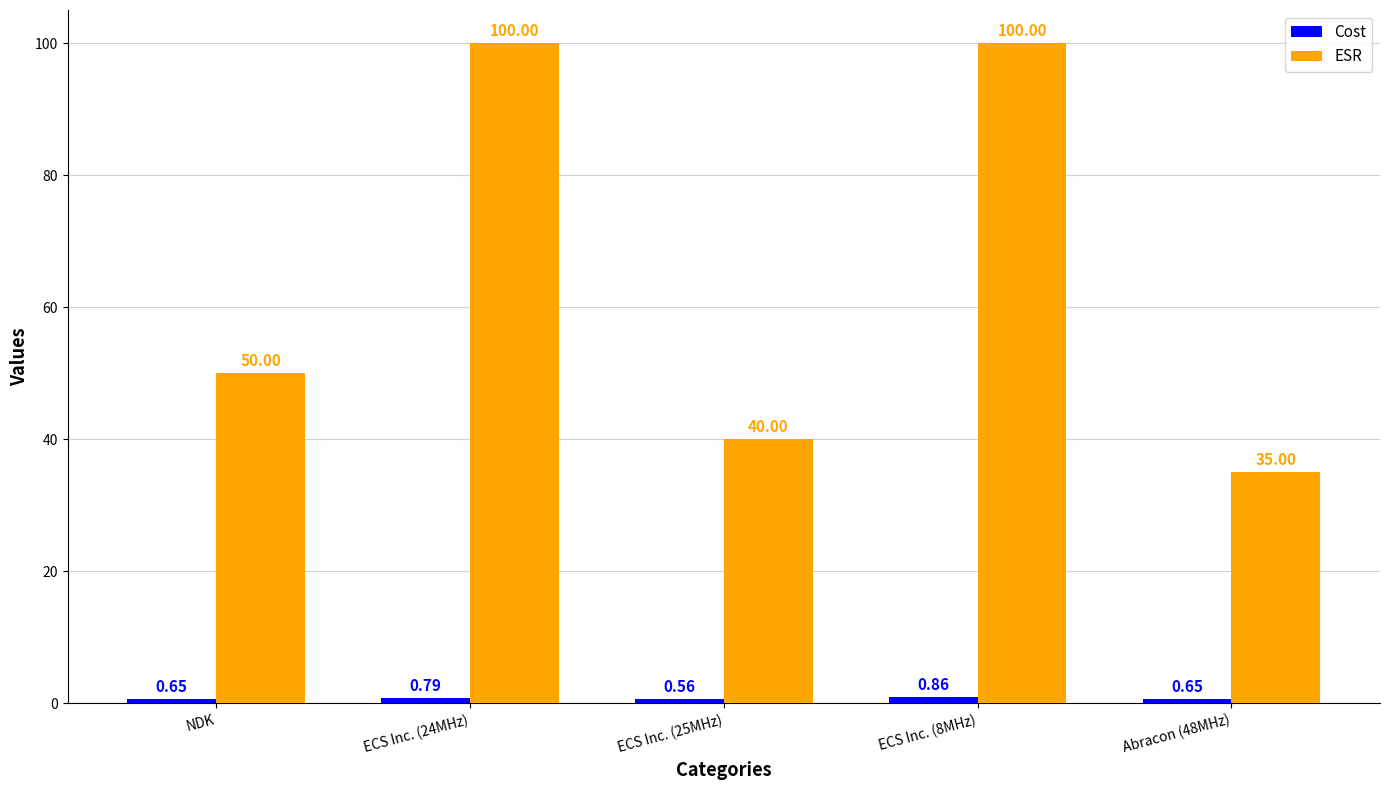

What is the difference between the ESR values at ECS Inc. (8MHz) and ECS Inc. (25MHz)?

60.0